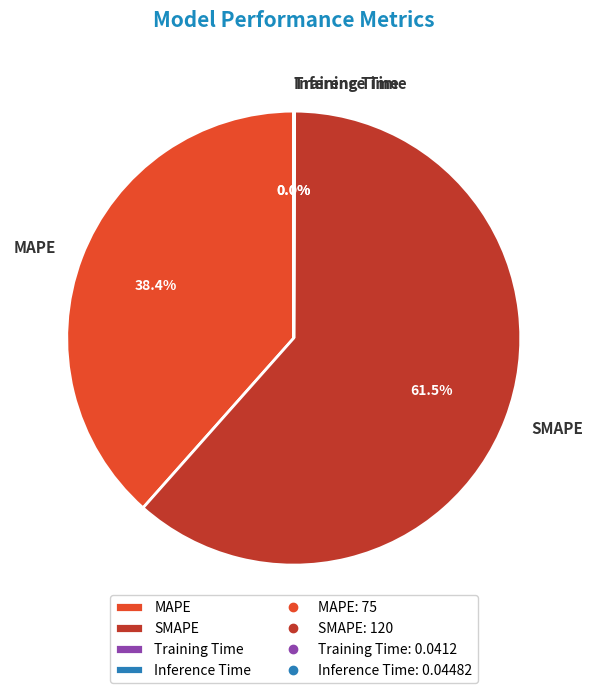

Is it true that SMAPE is 56% of the pie?

False